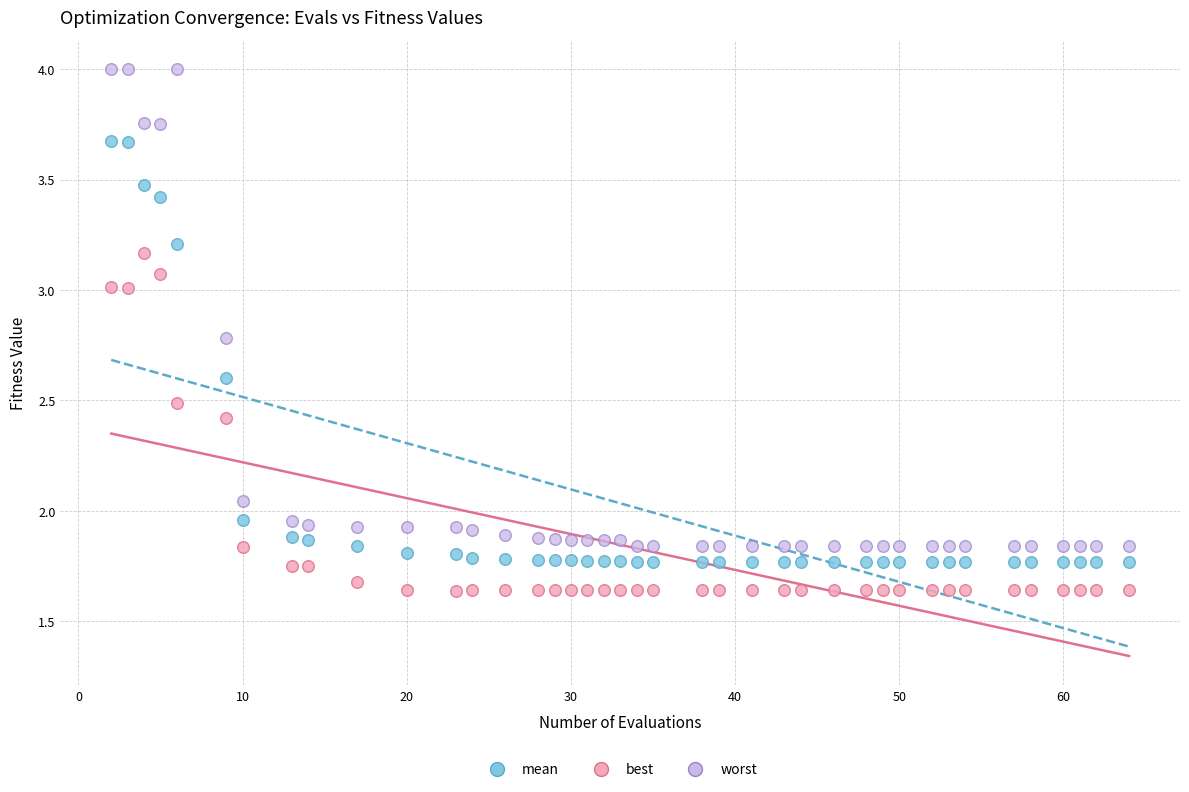

Which series contains the highest Y value?

worst